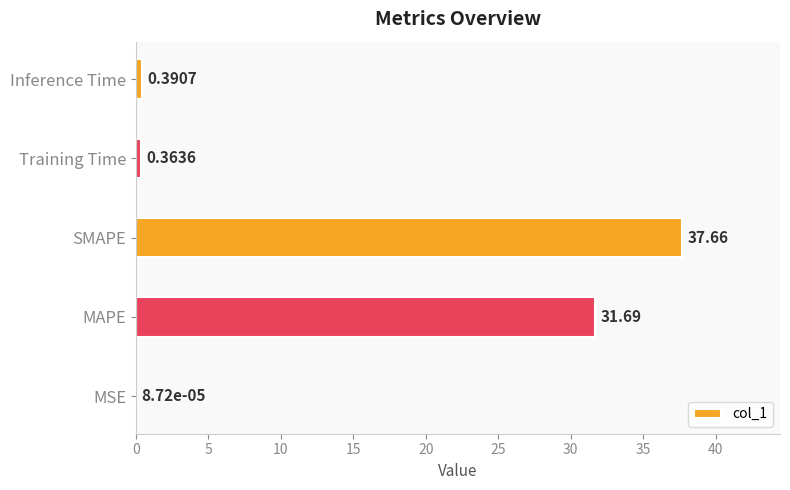

Which label corresponds to the largest value in the chart?

SMAPE